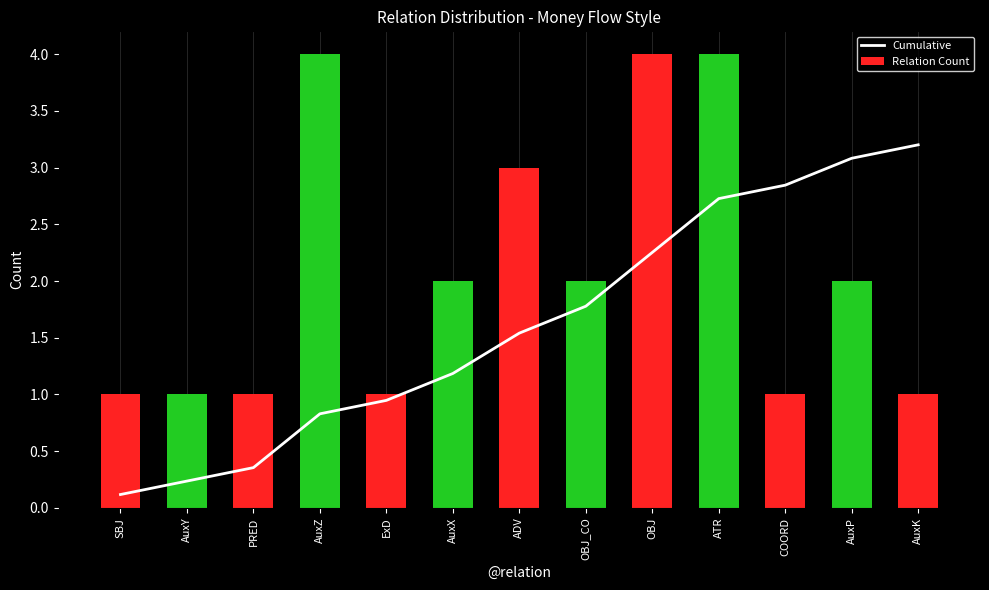

Which category has the lowest value in the Cumulative series?

SBJ